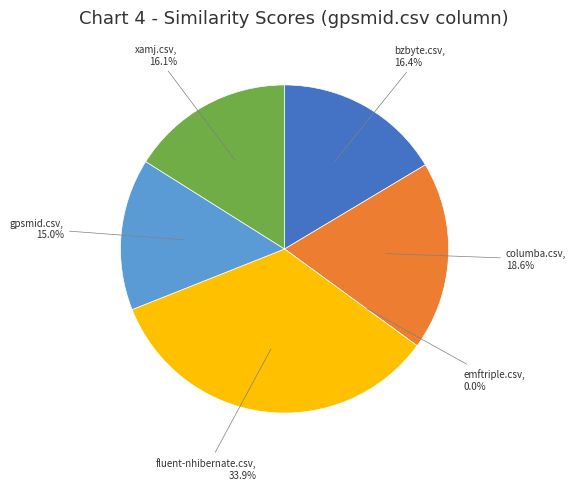

Between columba.csv and xamj.csv, which is larger?

columba.csv